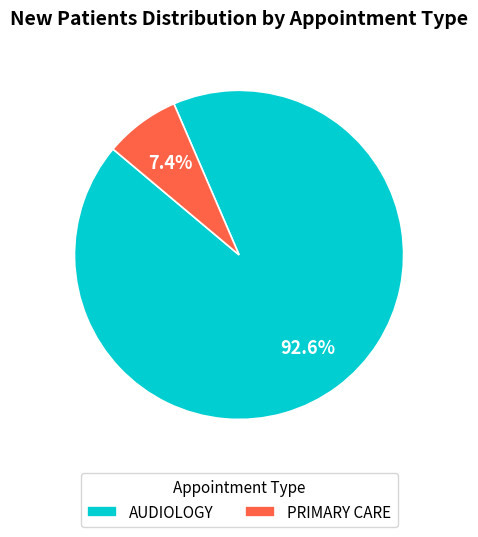

What is the smallest slice in the pie chart?

PRIMARY CARE